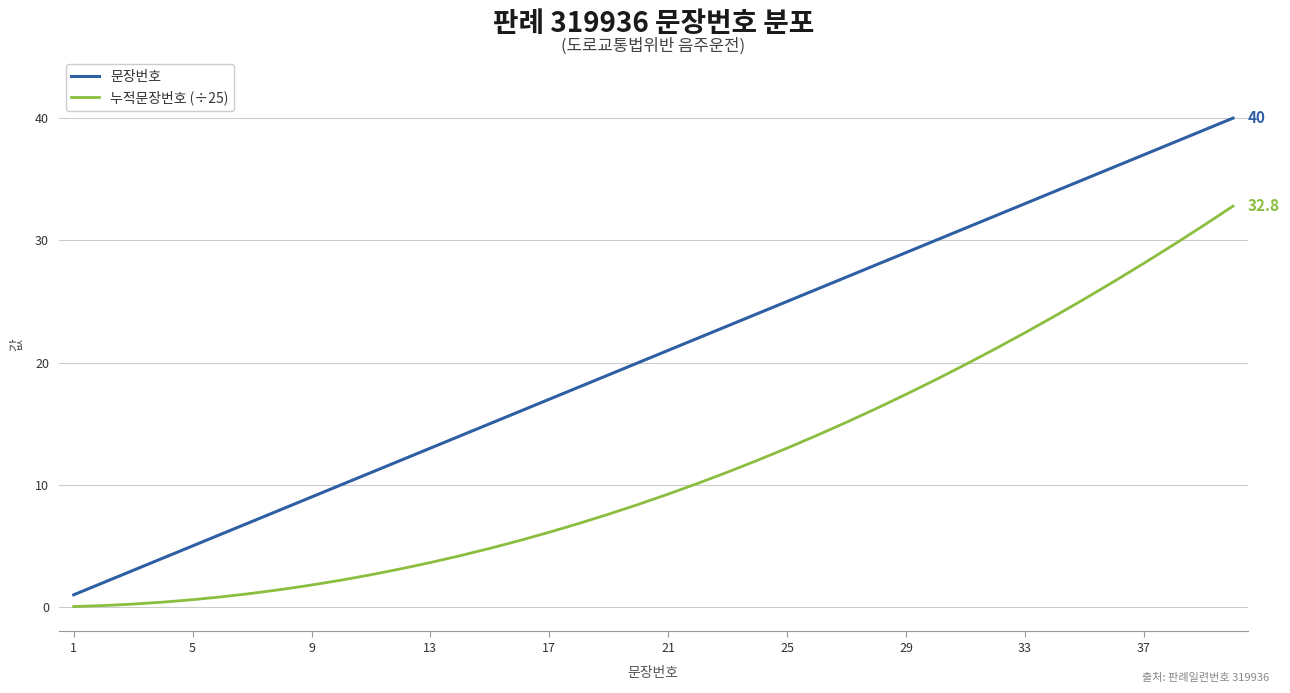

List the series in order of their peak value, highest first.

문장번호, 누적문장번호 (÷25)